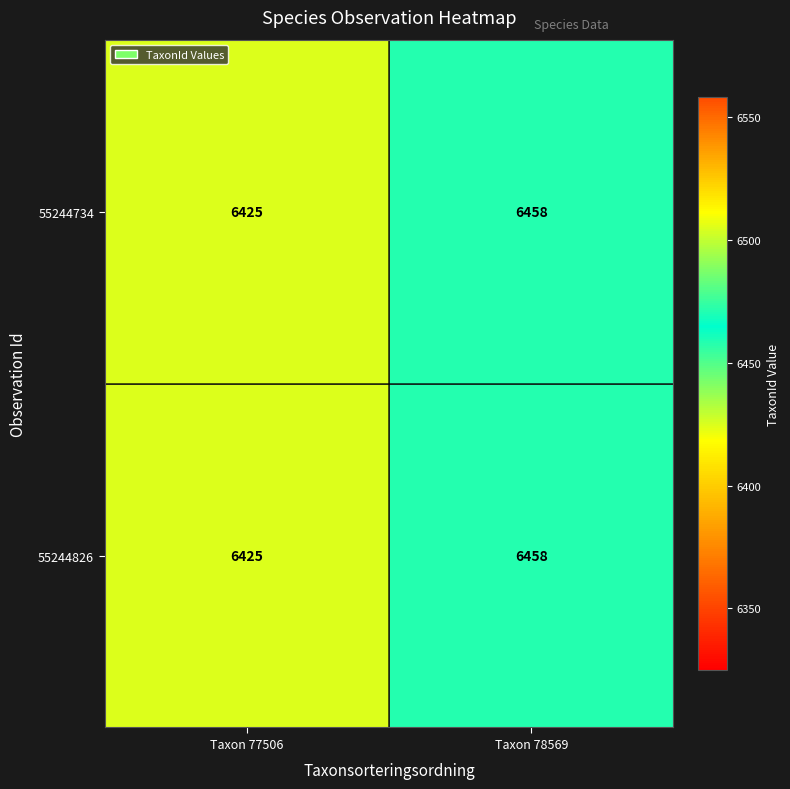

What is the sum of the 55244734 values at Taxon 78569 and Taxon 77506?

12883